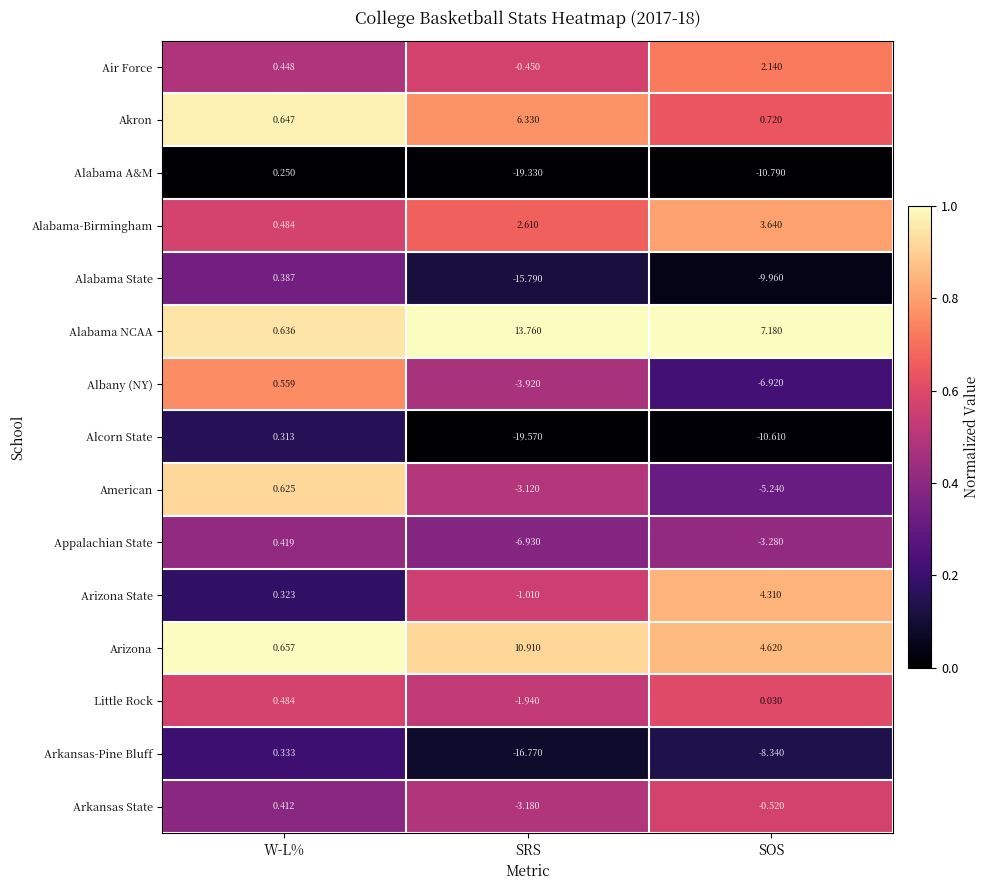

Which series changed the most between W-L% and SOS?

Alabama A&M